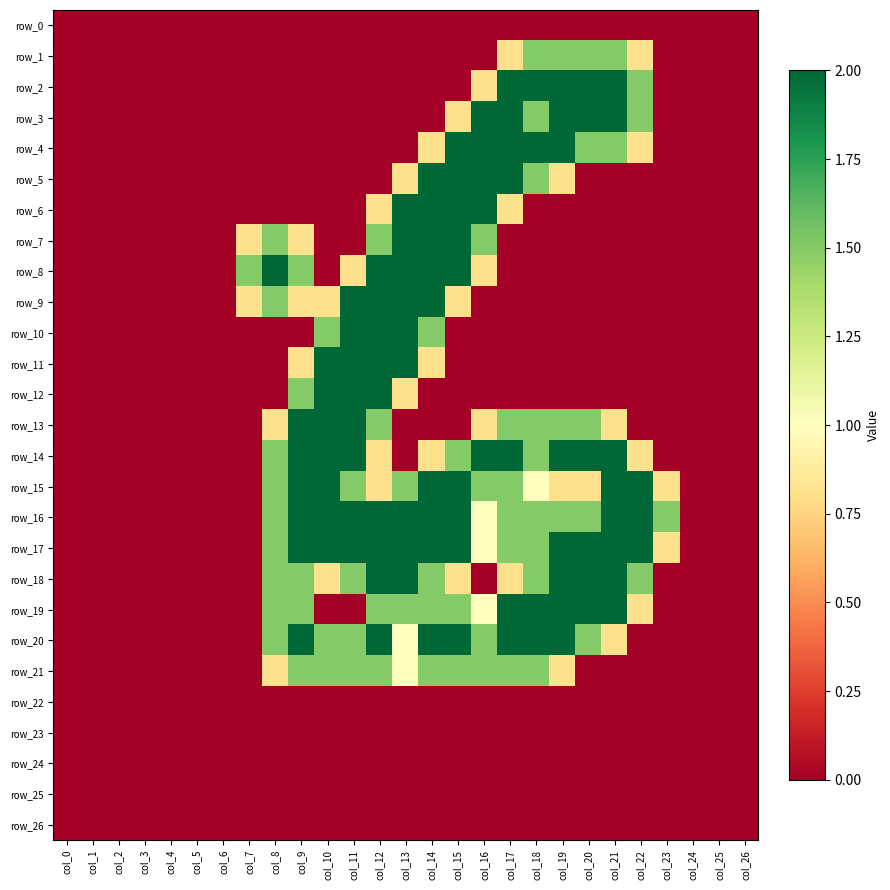

Which has a higher value, col_18 or col_14?

col_18